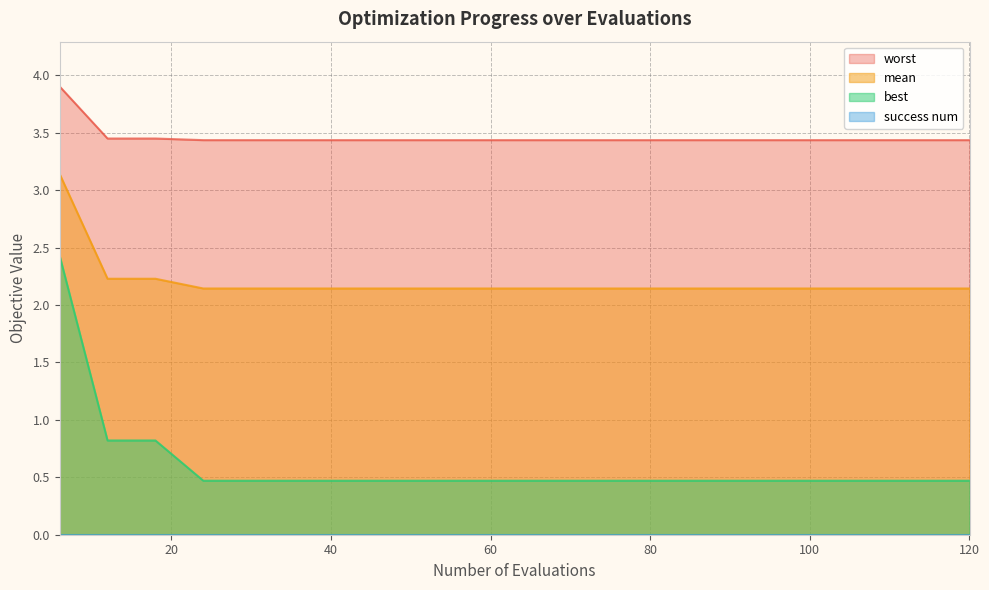

Is the value of mean at 72 greater than the value of best at 6?

No